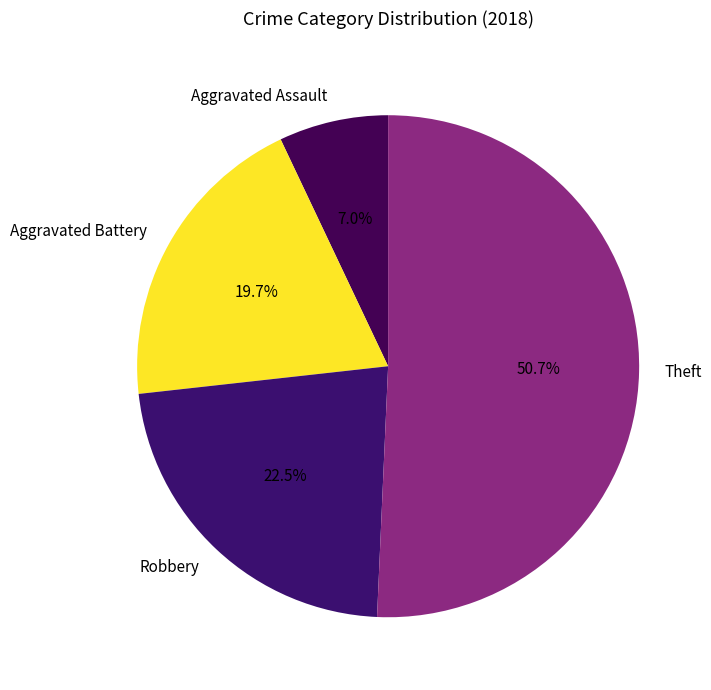

How many segments does this pie chart have?

4